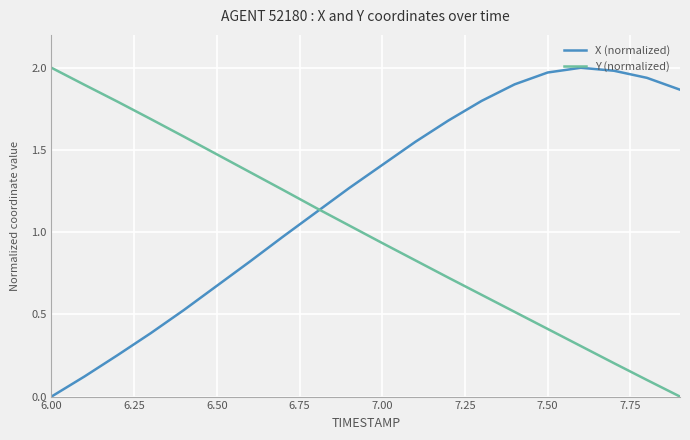

List the series in order of their overall mean, highest first.

X (normalized), Y (normalized)